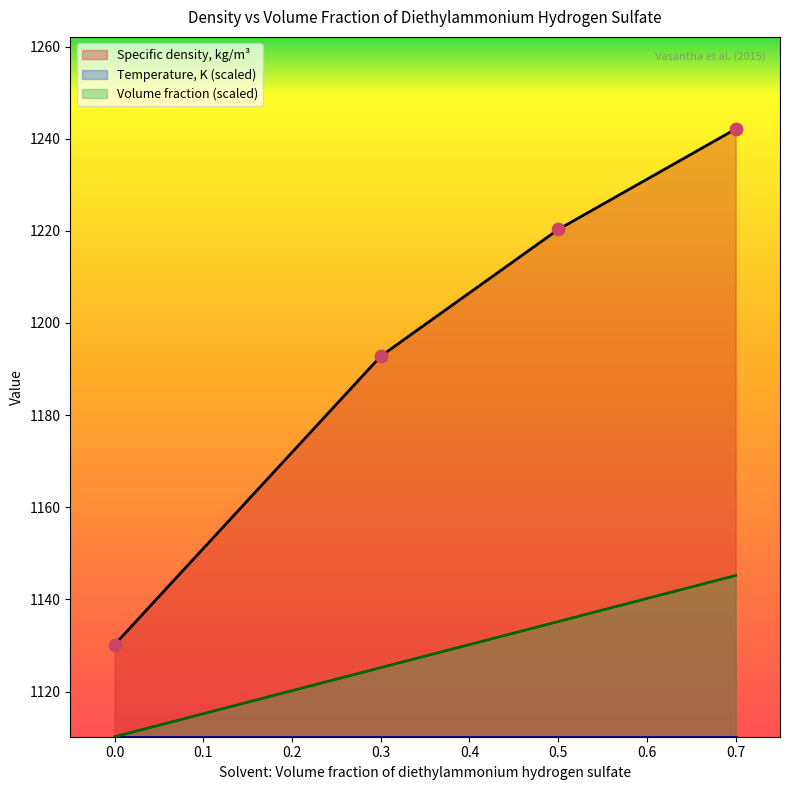

Which series has the widest spread of Y values?

Specific density, kg/m3